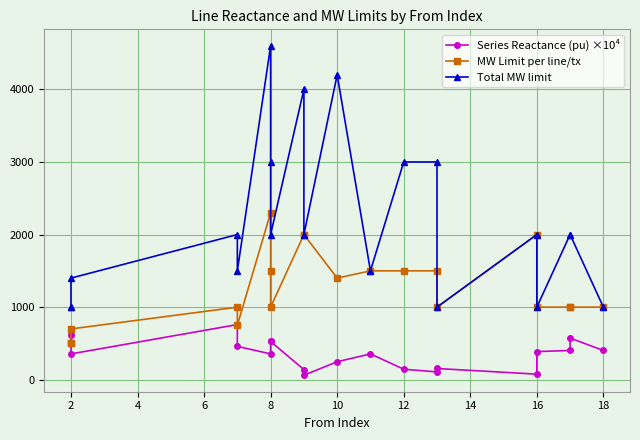

What are all the series names shown in the legend?

Series Reactance (pu) ×10⁴, MW Limit per line/tx, Total MW limit